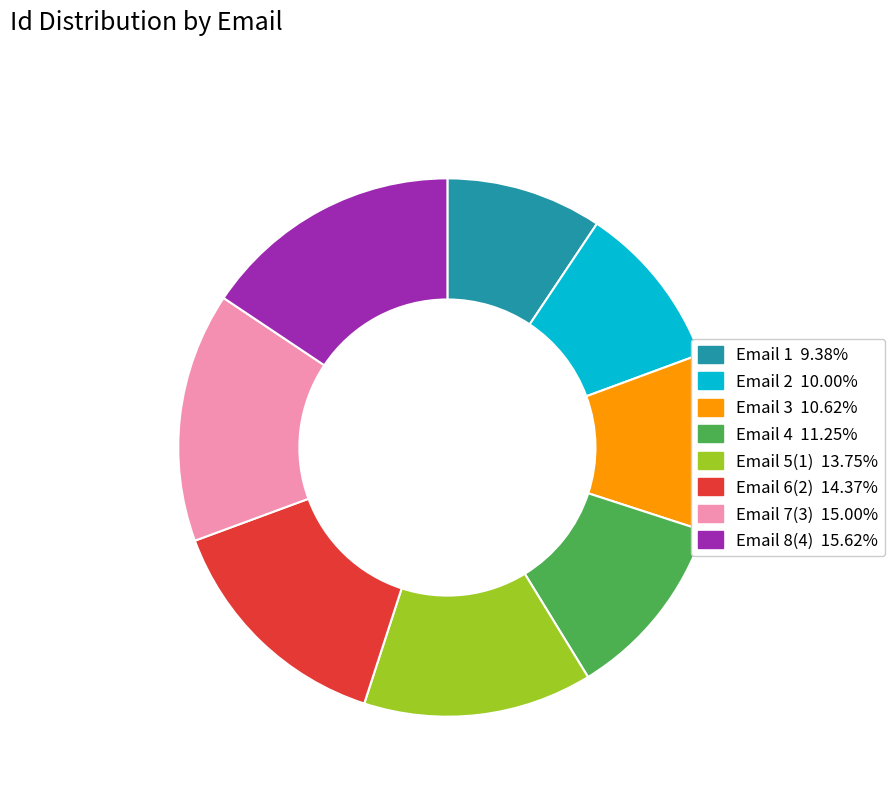

Which slice is the largest?

Email 8(4)